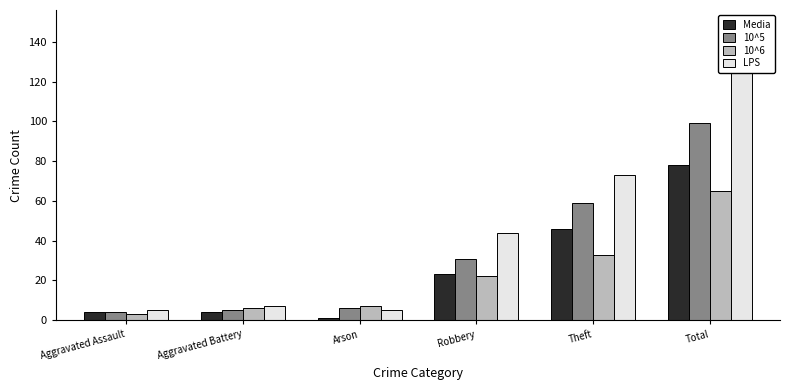

Which series changed the most between Aggravated Assault and Aggravated Battery?

10^6